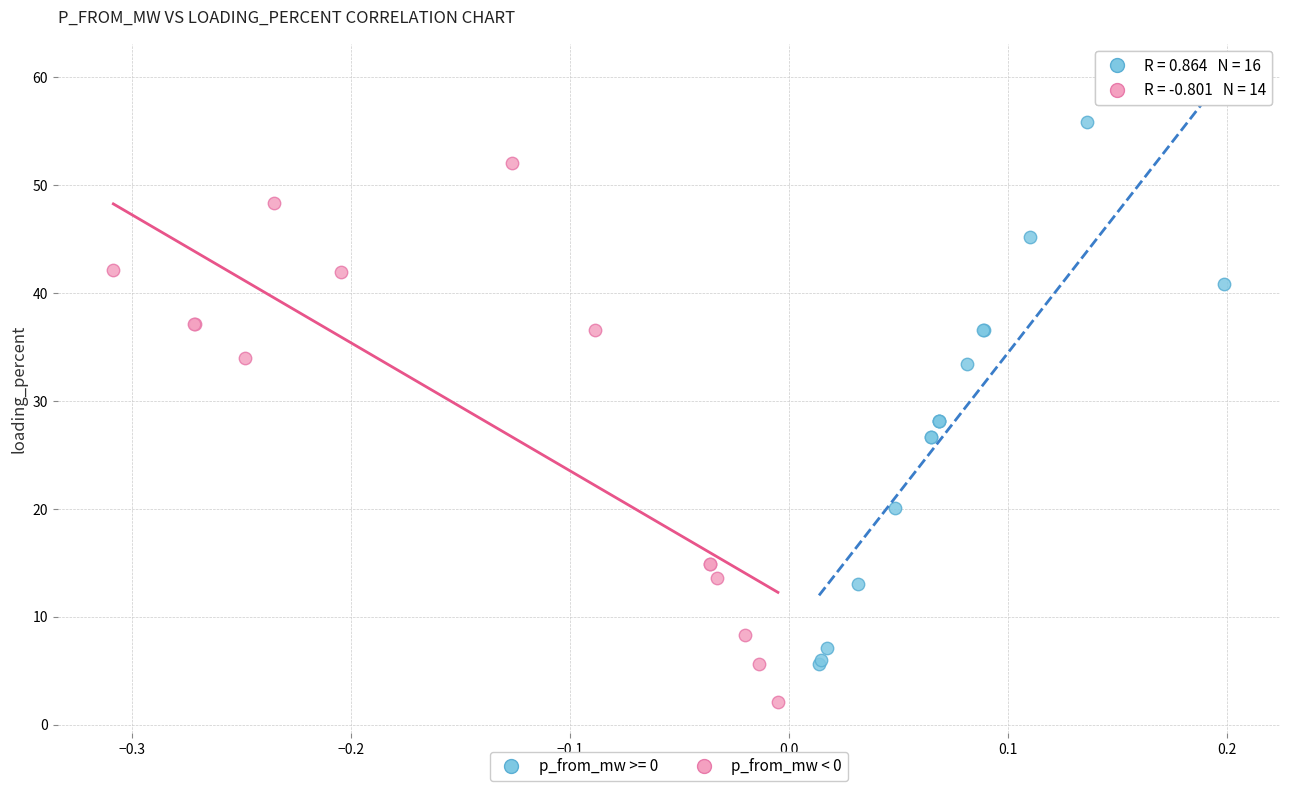

Which series contains the highest Y value?

p_from_mw >= 0